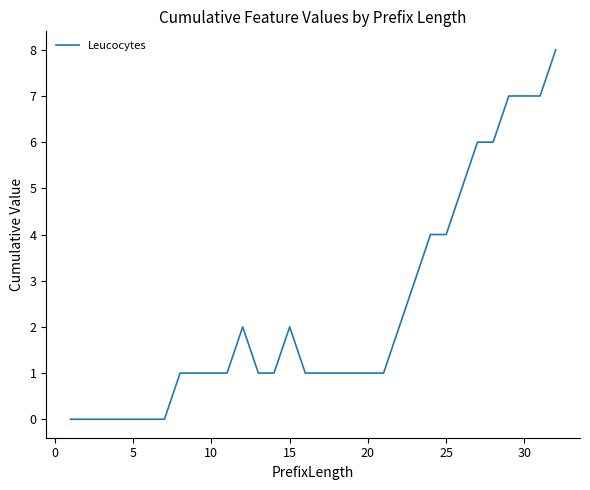

What is the greatest value displayed?

8